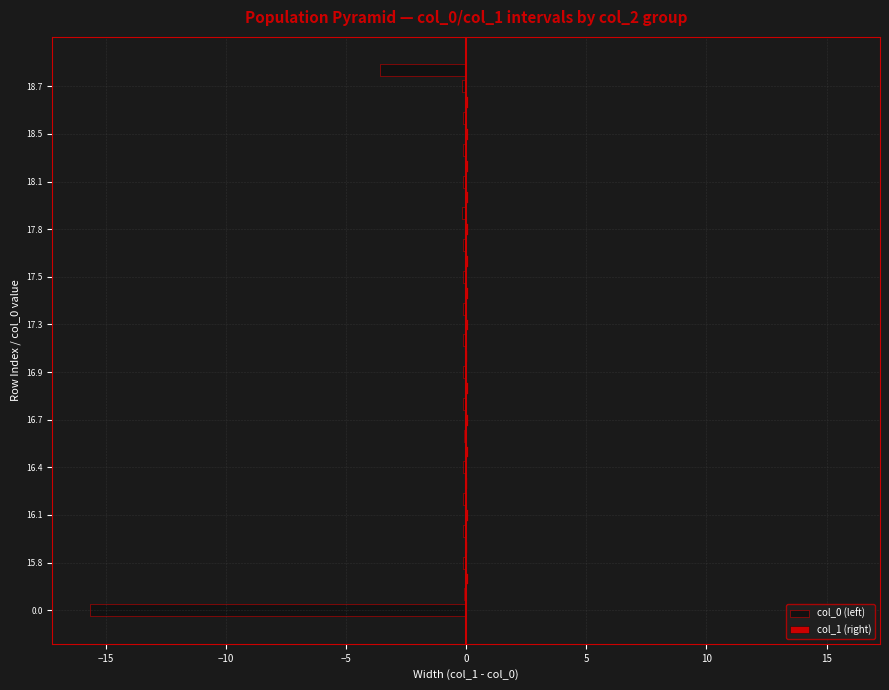

Reading left to right, what are all the values shown in this chart?

col_0 (left): -15.7	-0.1	0.0	-0.1	0.0	-0.1	0.0	-0.1	0.0	-0.1	0.0	-0.1	0.0	-0.1	0.0	-0.1	0.0	-0.1	0.0	-0.1	0.0	-0.1	0.0	-0.1	0.0	-0.2	0.0	-0.1	0.0	-0.1	0.0	-0.1	0.0	-0.2	-3.6
col_1 (right): 0.0	0.0	0.1	0.0	0.1	0.0	0.1	0.0	0.1	0.0	0.1	0.0	0.1	0.0	0.1	0.0	0.1	0.0	0.1	0.0	0.1	0.0	0.1	0.0	0.1	0.0	0.1	0.0	0.1	0.0	0.1	0.0	0.1	0.0	0.0